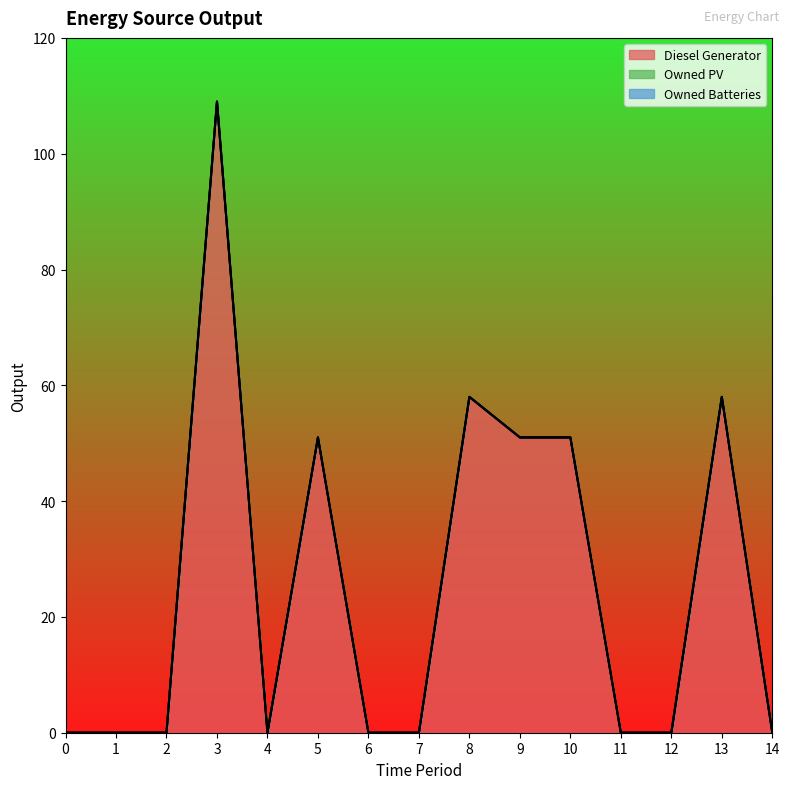

At which category is the sum across all series the highest?

3